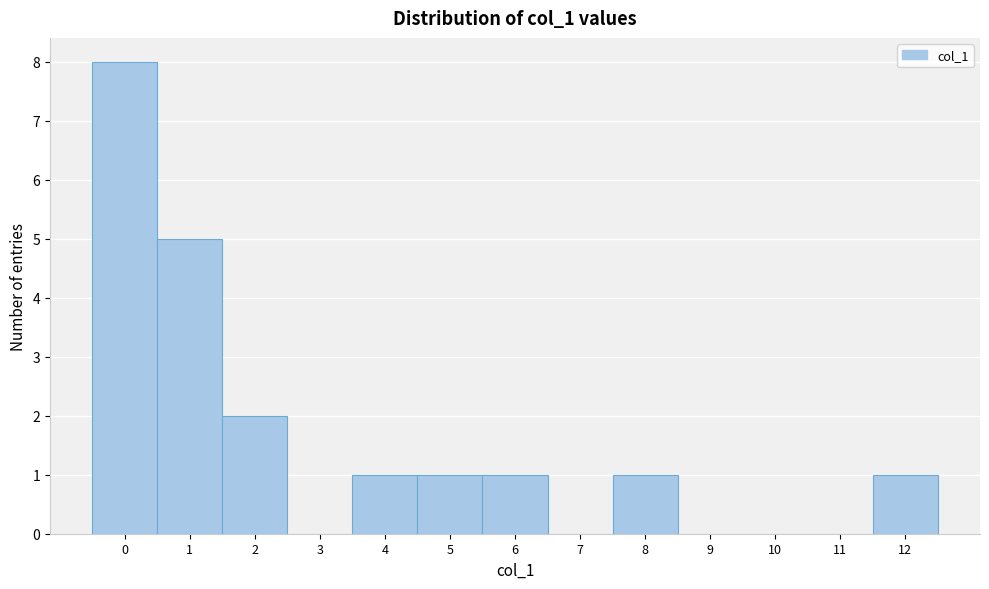

Reading left to right, list every bar in this chart as the range it spans on the x-axis followed by its height. The values are not printed on the chart, so give them approximately, as read against the axis.

-0.5 to 0.5: 8
0.5 to 1.5: 5
1.5 to 2.5: 2
2.5 to 3.5: 0
3.5 to 4.5: 1
4.5 to 5.5: 1
5.5 to 6.5: 1
6.5 to 7.5: 0
7.5 to 8.5: 1
8.5 to 9.5: 0
9.5 to 10.5: 0
10.5 to 11.5: 0
11.5 to 12.5: 1